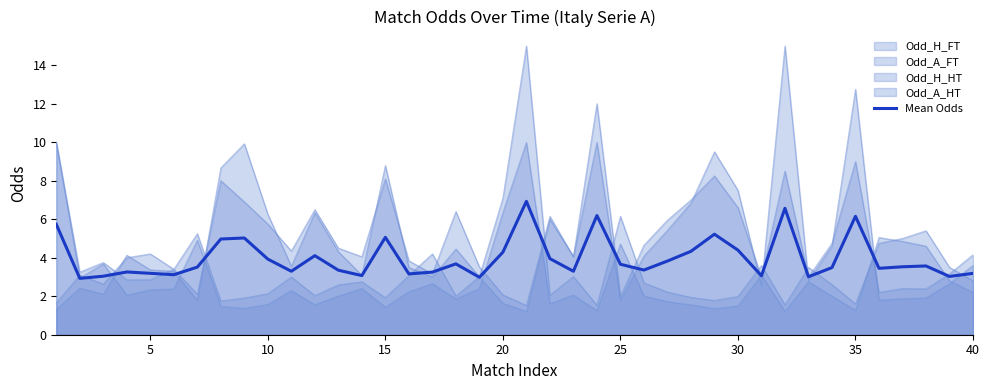

Is it true that the value at 31 is 2.6?

False